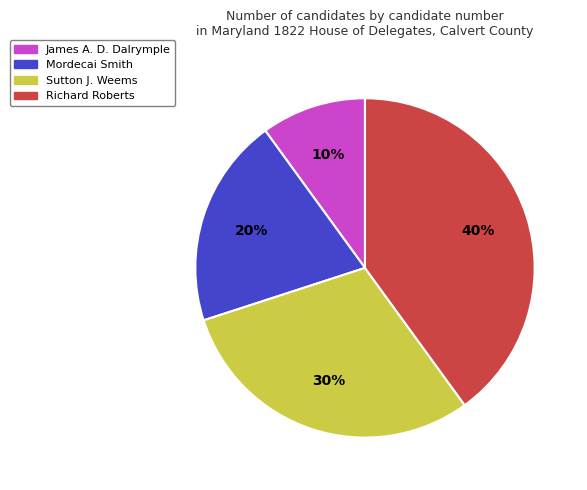

To the nearest percent, what is the average slice percentage?

25%